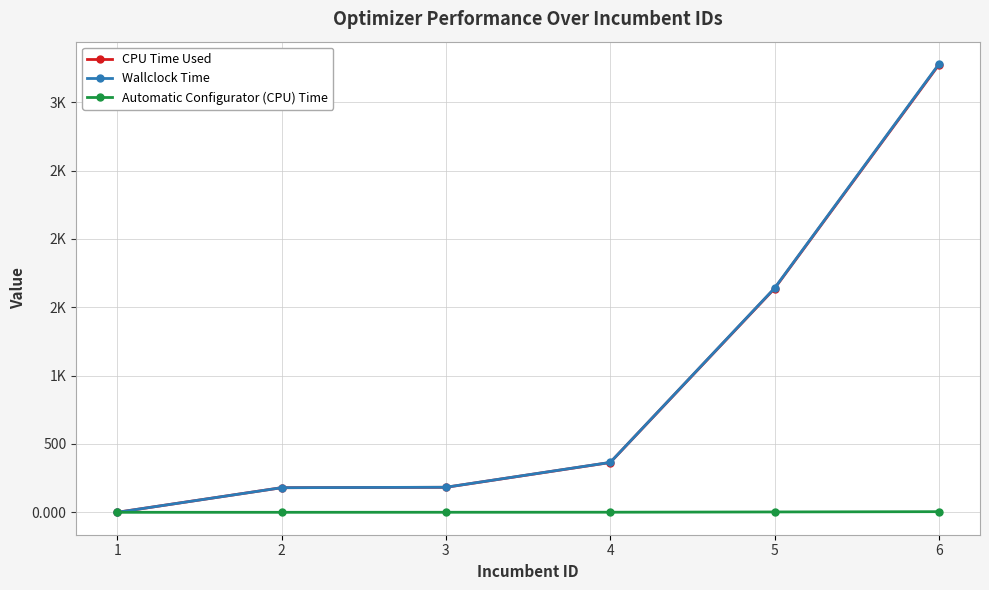

Is this an area chart (filled region under the line)?

No